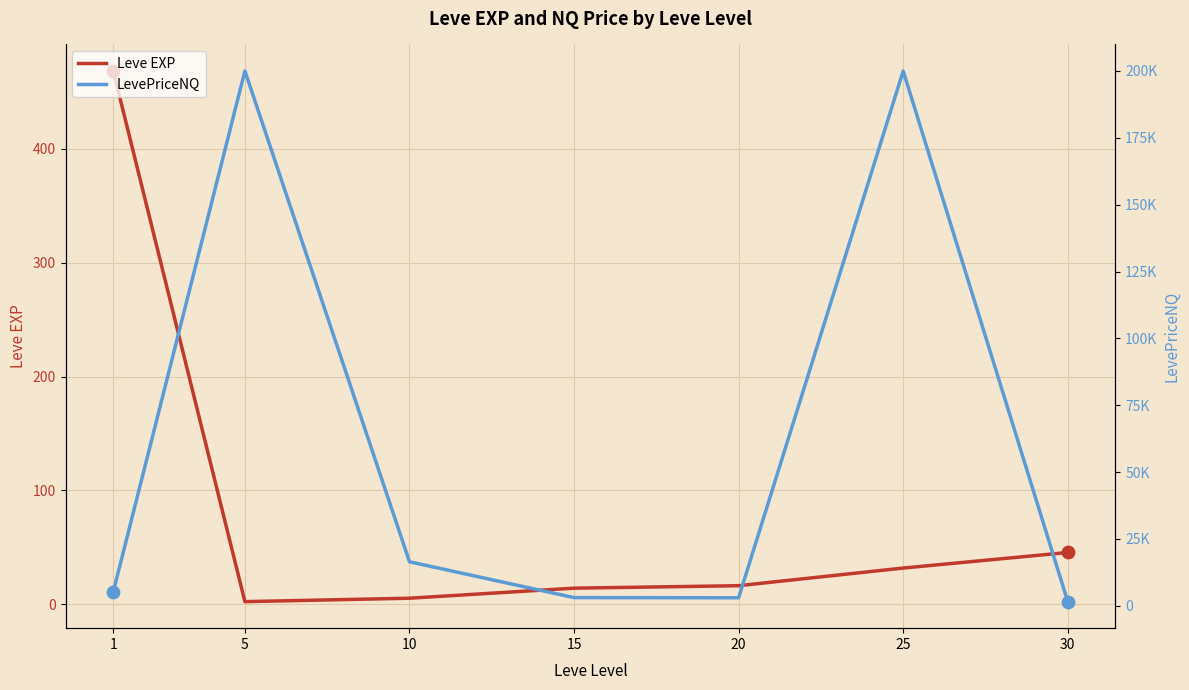

Which series has the largest total across all categories?

LevePriceNQ